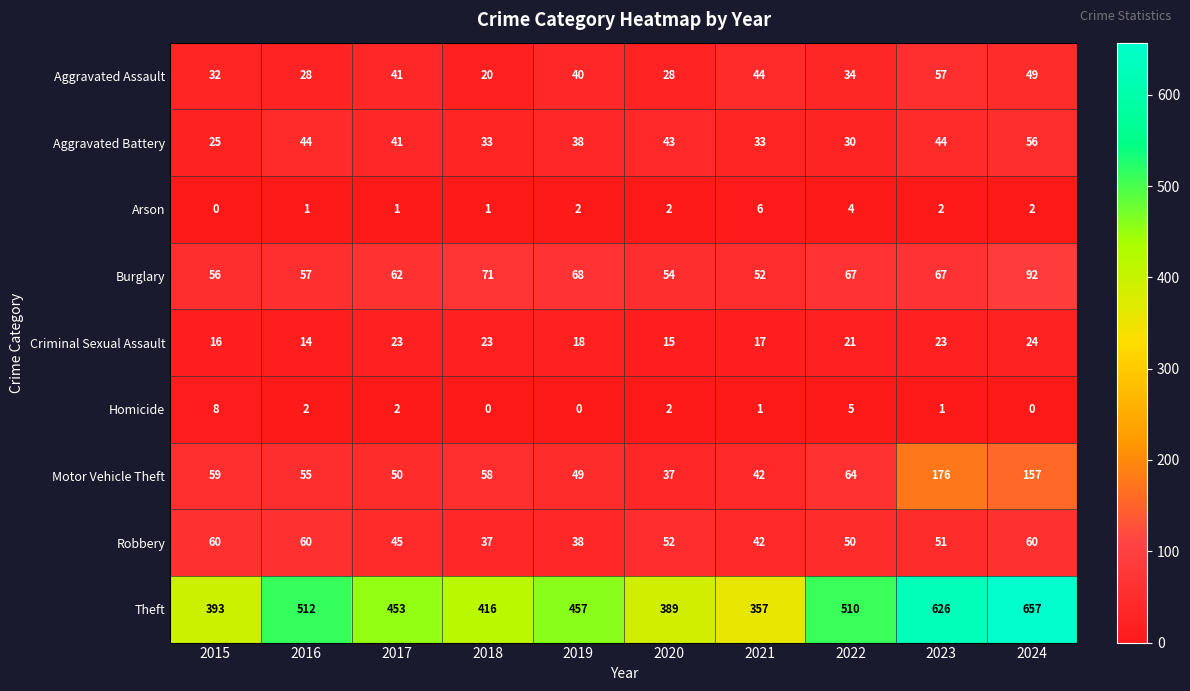

Where does the Theft series first go above 457?

2016